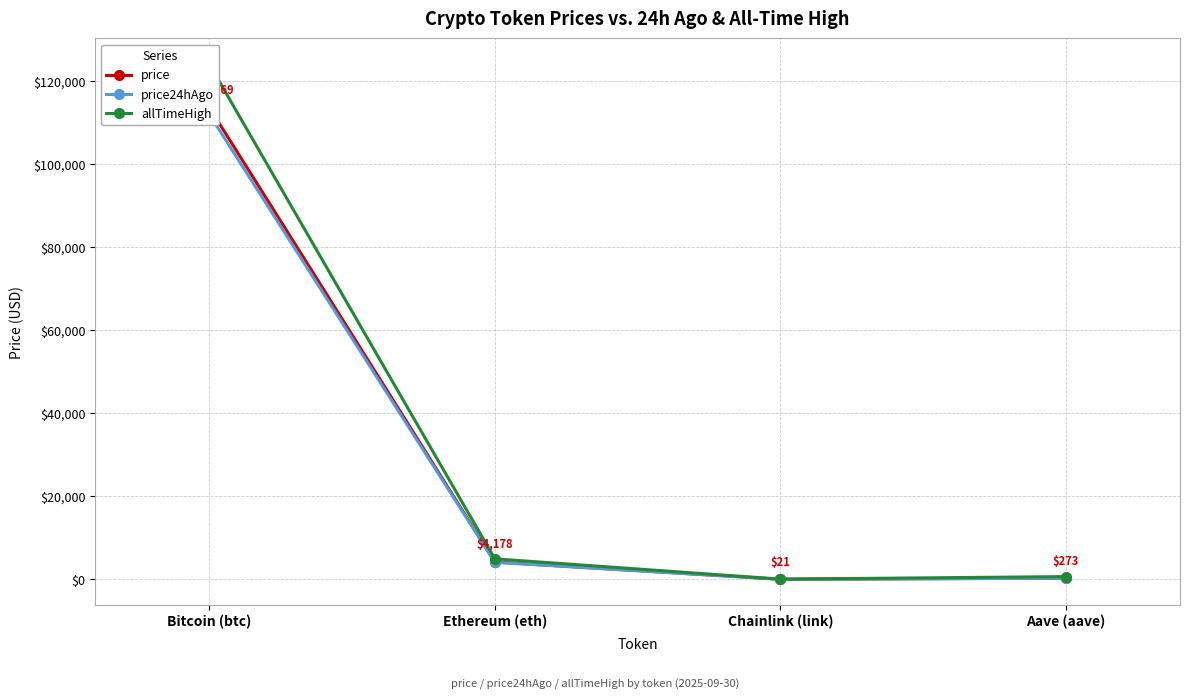

How many data points does each series have?

4